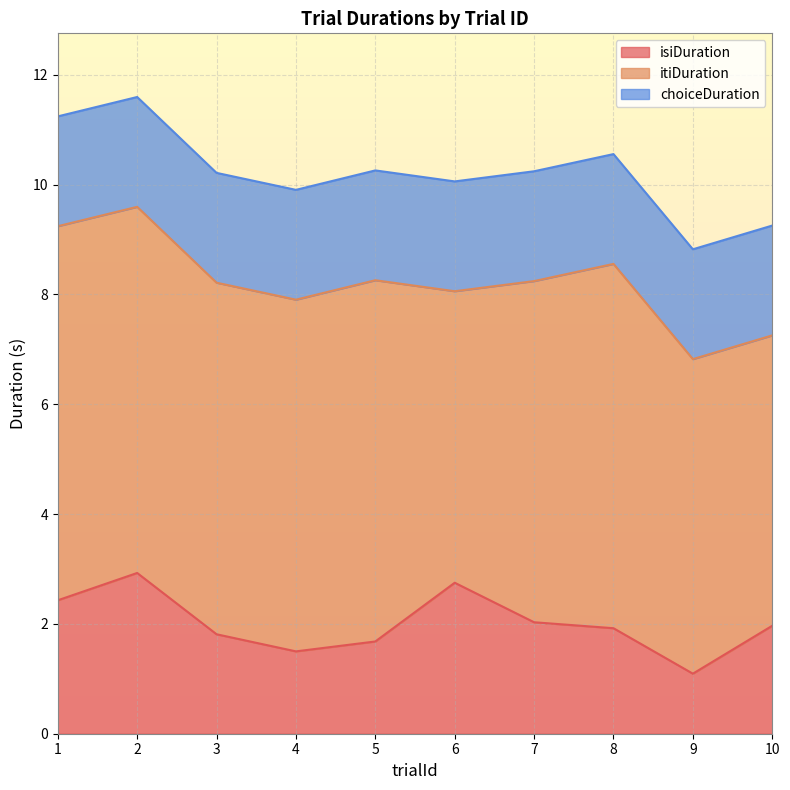

Where do isiDuration and choiceDuration first cross each other?

2 and 3